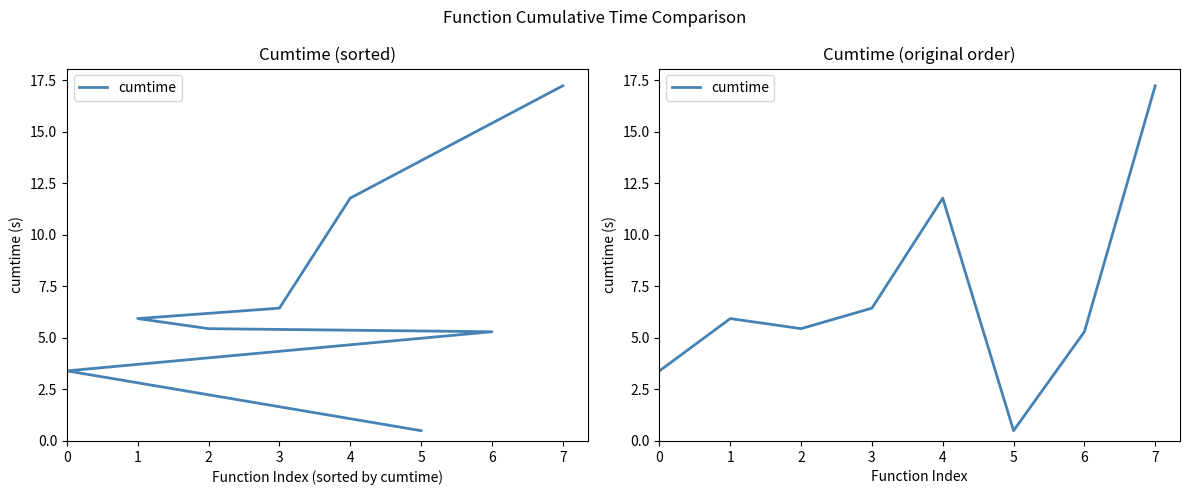

At which label does the data first exceed 5?

1